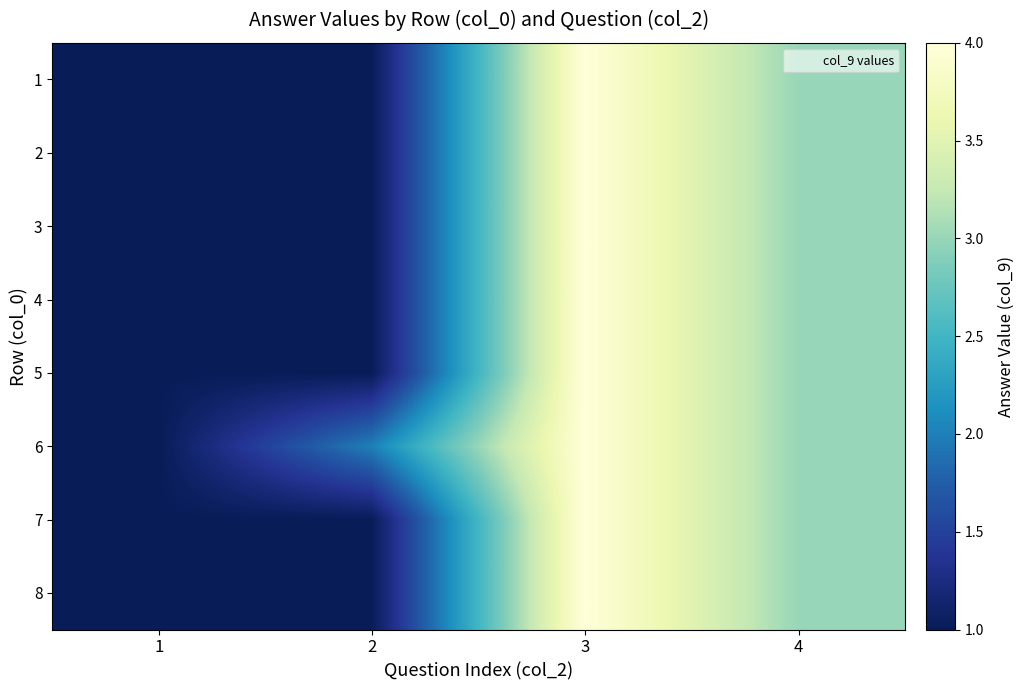

Count the number of data series in this chart.

8